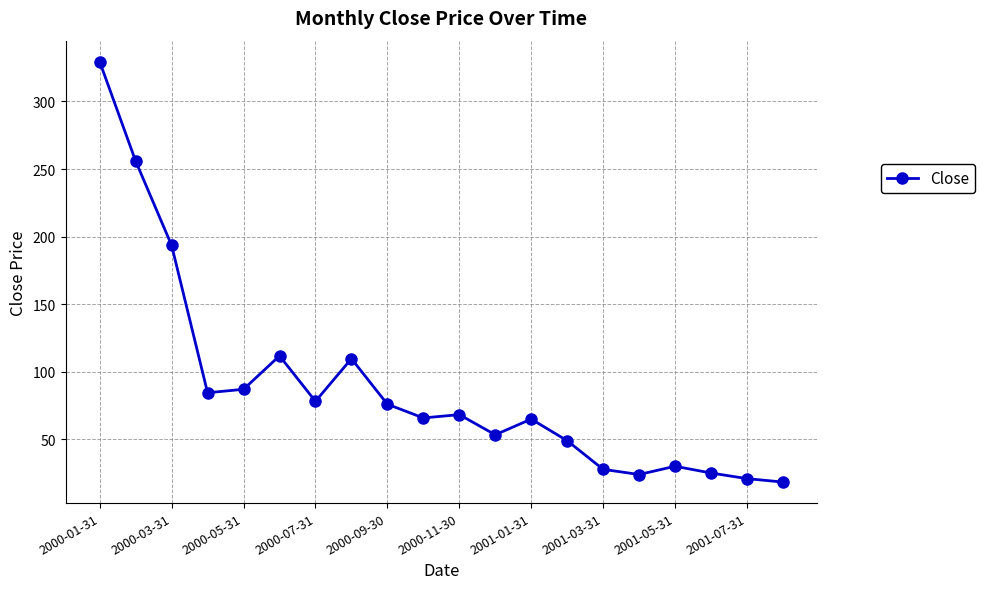

What is the value of the 16th point from the left?

24.0